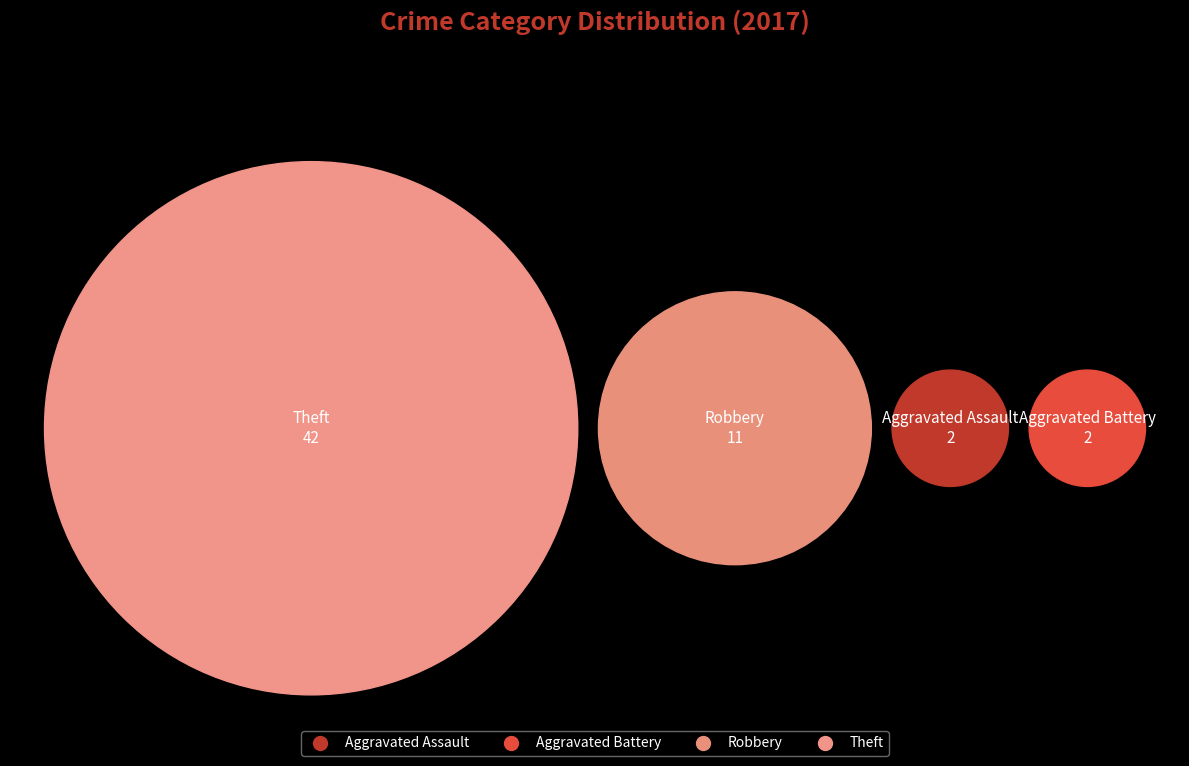

Is it true that Robbery is 7% of the pie?

False